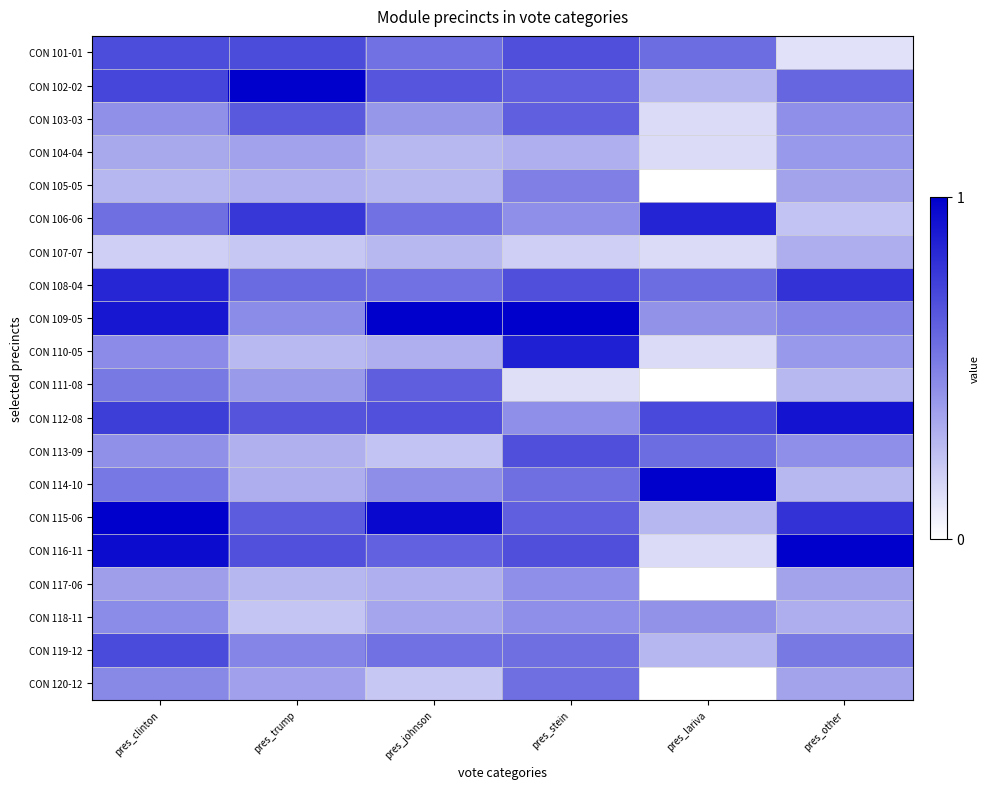

Reading left to right, what are all the values shown in this chart?

CON 101-01: pres_clinton=0.7	pres_trump=0.7	pres_johnson=0.6	pres_stein=0.7	pres_lariva=0.6	pres_other=0.1
CON 102-02: pres_clinton=0.7	pres_trump=1.0	pres_johnson=0.7	pres_stein=0.6	pres_lariva=0.3	pres_other=0.6
CON 103-03: pres_clinton=0.4	pres_trump=0.6	pres_johnson=0.4	pres_stein=0.6	pres_lariva=0.1	pres_other=0.4
CON 104-04: pres_clinton=0.3	pres_trump=0.4	pres_johnson=0.3	pres_stein=0.3	pres_lariva=0.1	pres_other=0.4
CON 105-05: pres_clinton=0.3	pres_trump=0.3	pres_johnson=0.3	pres_stein=0.5	pres_lariva=0.0	pres_other=0.4
CON 106-06: pres_clinton=0.6	pres_trump=0.8	pres_johnson=0.6	pres_stein=0.4	pres_lariva=0.9	pres_other=0.2
CON 107-07: pres_clinton=0.2	pres_trump=0.2	pres_johnson=0.3	pres_stein=0.2	pres_lariva=0.1	pres_other=0.3
CON 108-04: pres_clinton=0.8	pres_trump=0.6	pres_johnson=0.6	pres_stein=0.7	pres_lariva=0.6	pres_other=0.8
CON 109-05: pres_clinton=0.9	pres_trump=0.5	pres_johnson=1.0	pres_stein=1.0	pres_lariva=0.4	pres_other=0.5
CON 110-05: pres_clinton=0.5	pres_trump=0.3	pres_johnson=0.3	pres_stein=0.9	pres_lariva=0.1	pres_other=0.4
CON 111-08: pres_clinton=0.5	pres_trump=0.4	pres_johnson=0.6	pres_stein=0.1	pres_lariva=0.0	pres_other=0.3
CON 112-08: pres_clinton=0.8	pres_trump=0.7	pres_johnson=0.7	pres_stein=0.4	pres_lariva=0.7	pres_other=0.9
CON 113-09: pres_clinton=0.4	pres_trump=0.3	pres_johnson=0.2	pres_stein=0.7	pres_lariva=0.6	pres_other=0.4
CON 114-10: pres_clinton=0.5	pres_trump=0.3	pres_johnson=0.4	pres_stein=0.6	pres_lariva=1.0	pres_other=0.3
CON 115-06: pres_clinton=1.0	pres_trump=0.6	pres_johnson=1.0	pres_stein=0.6	pres_lariva=0.3	pres_other=0.8
CON 116-11: pres_clinton=1.0	pres_trump=0.7	pres_johnson=0.6	pres_stein=0.7	pres_lariva=0.1	pres_other=1.0
CON 117-06: pres_clinton=0.4	pres_trump=0.3	pres_johnson=0.3	pres_stein=0.4	pres_lariva=0.0	pres_other=0.4
CON 118-11: pres_clinton=0.5	pres_trump=0.2	pres_johnson=0.4	pres_stein=0.4	pres_lariva=0.4	pres_other=0.3
CON 119-12: pres_clinton=0.7	pres_trump=0.5	pres_johnson=0.6	pres_stein=0.6	pres_lariva=0.3	pres_other=0.5
CON 120-12: pres_clinton=0.5	pres_trump=0.4	pres_johnson=0.2	pres_stein=0.6	pres_lariva=0.0	pres_other=0.4